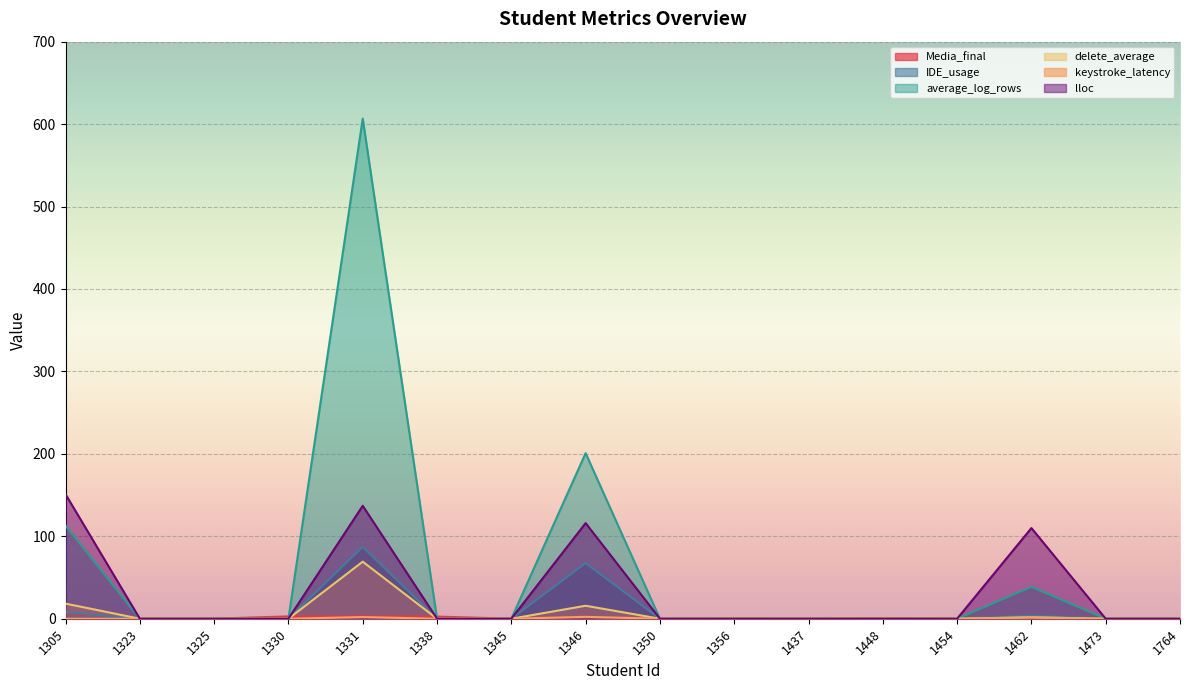

How many positive values does the lloc series have?

4